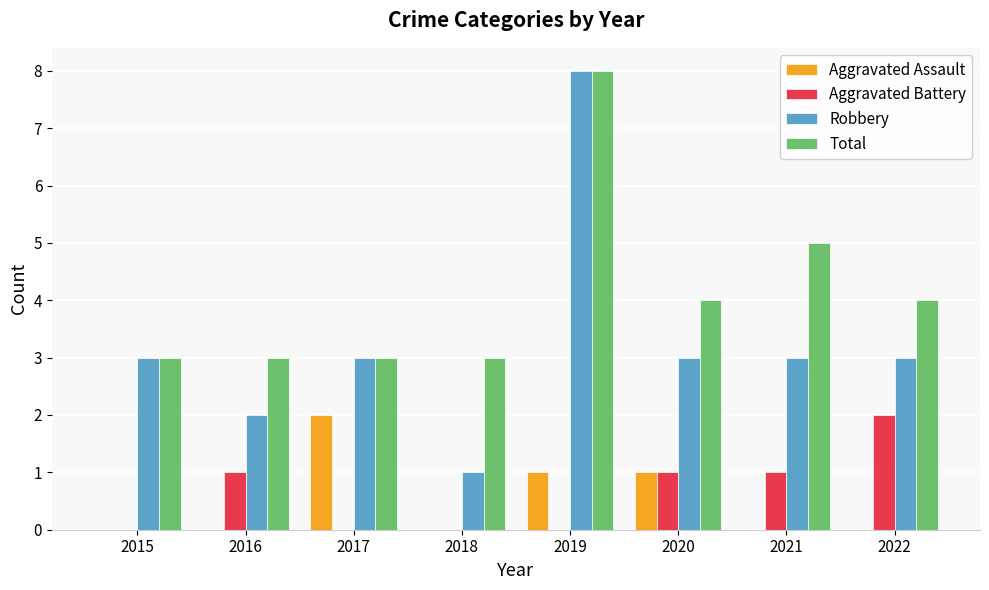

What is the sum of the Robbery values at 2021 and 2017?

6